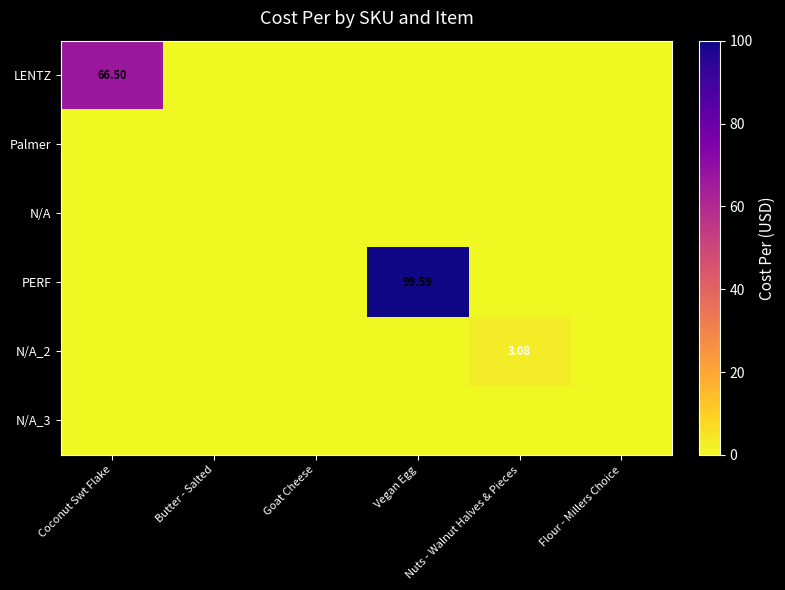

Rank the series at Butter - Salted from lowest to highest value.

LENTZ, Palmer, N/A, PERF, N/A_2, N/A_3